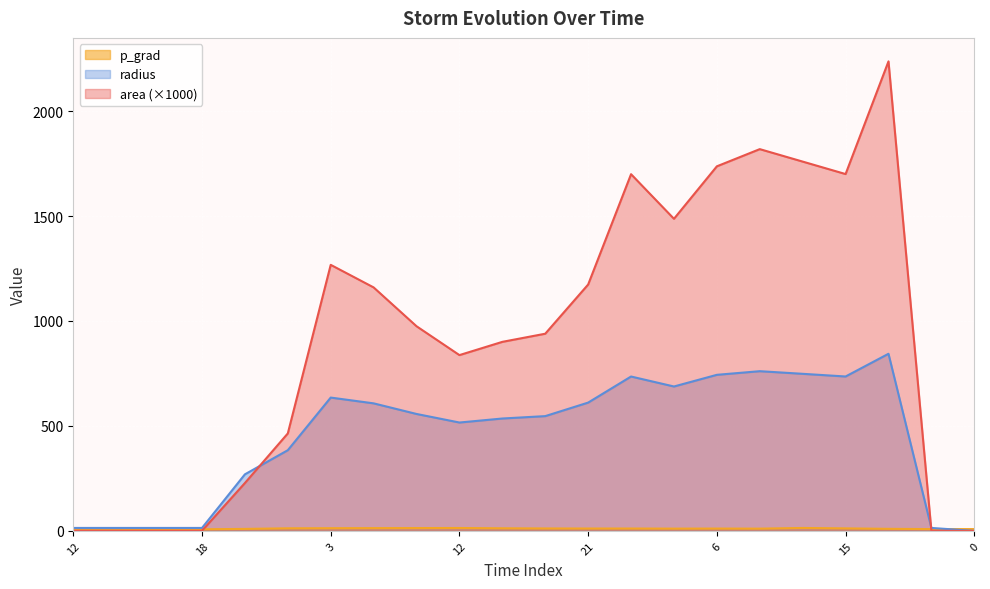

How many lines are shown in the chart?

3